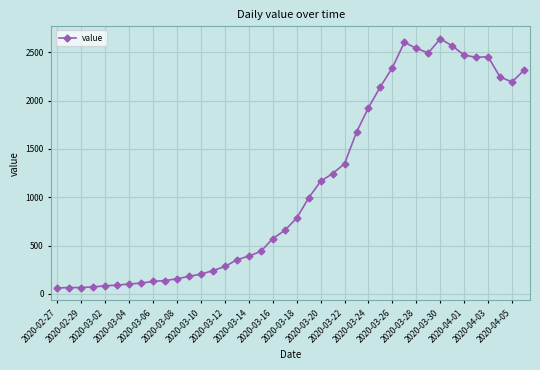

What is the value of the 26th point from the left?

1674